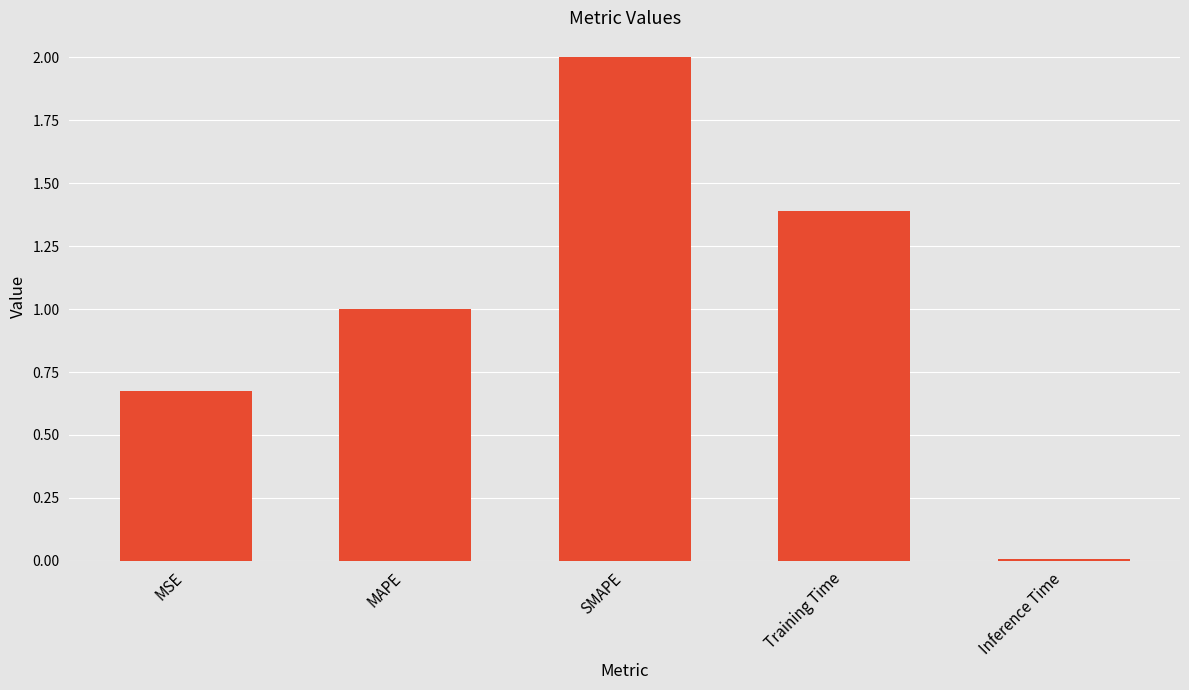

What is the change in value from MAPE to SMAPE?

+1.0